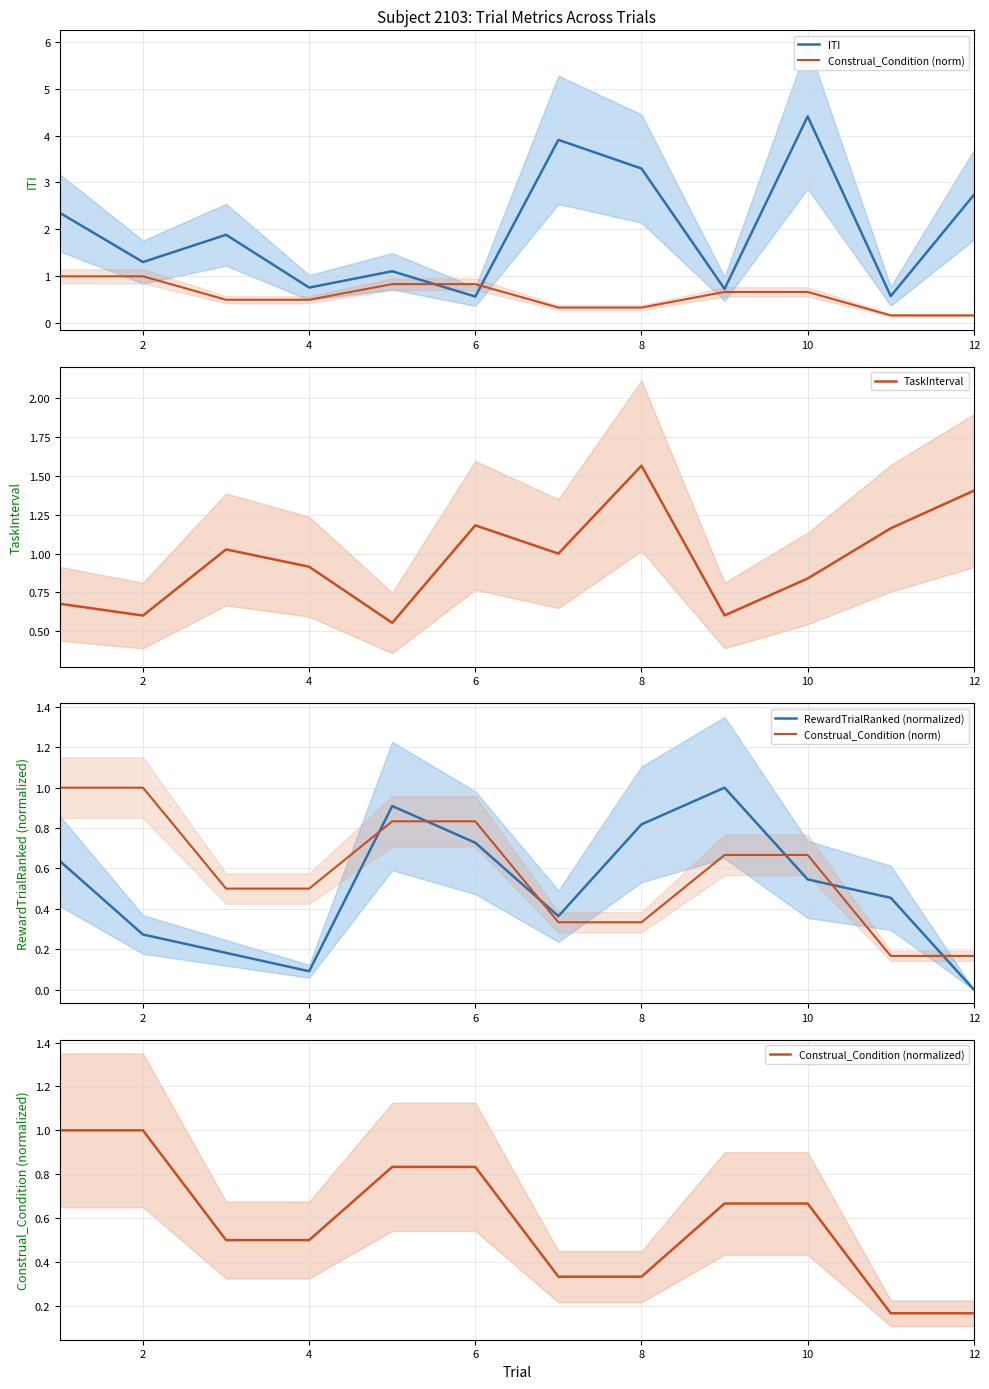

The value of TaskInterval at 2 is 0.1. True or false?

False